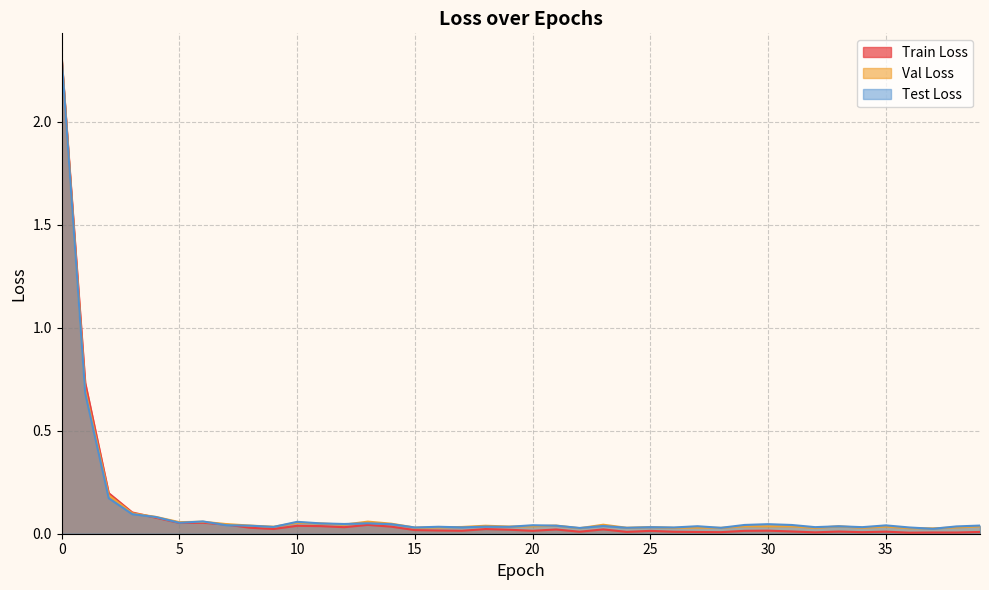

At which label does Test Loss reach its minimum?

37